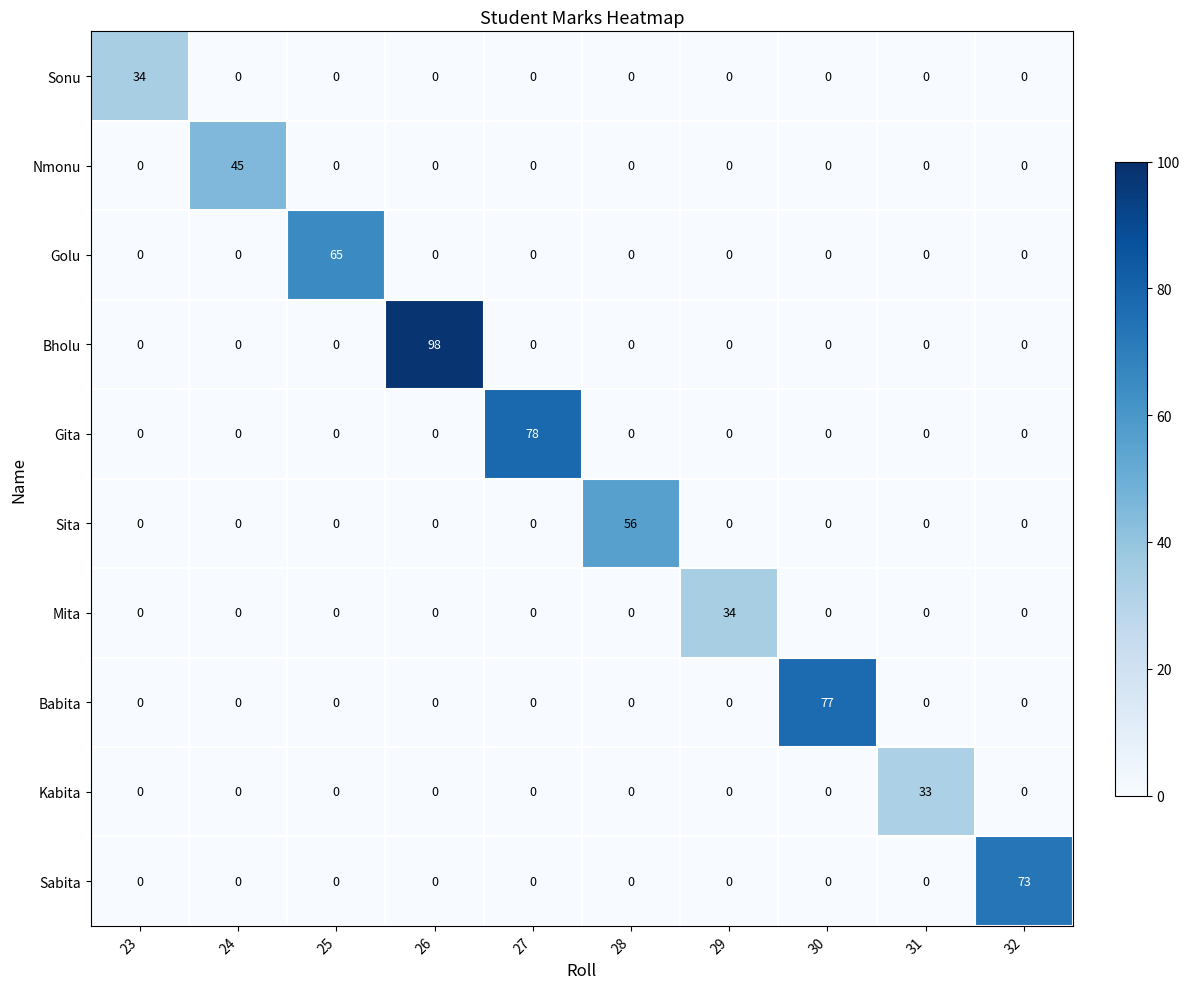

What is the average value of the Sonu series?

3